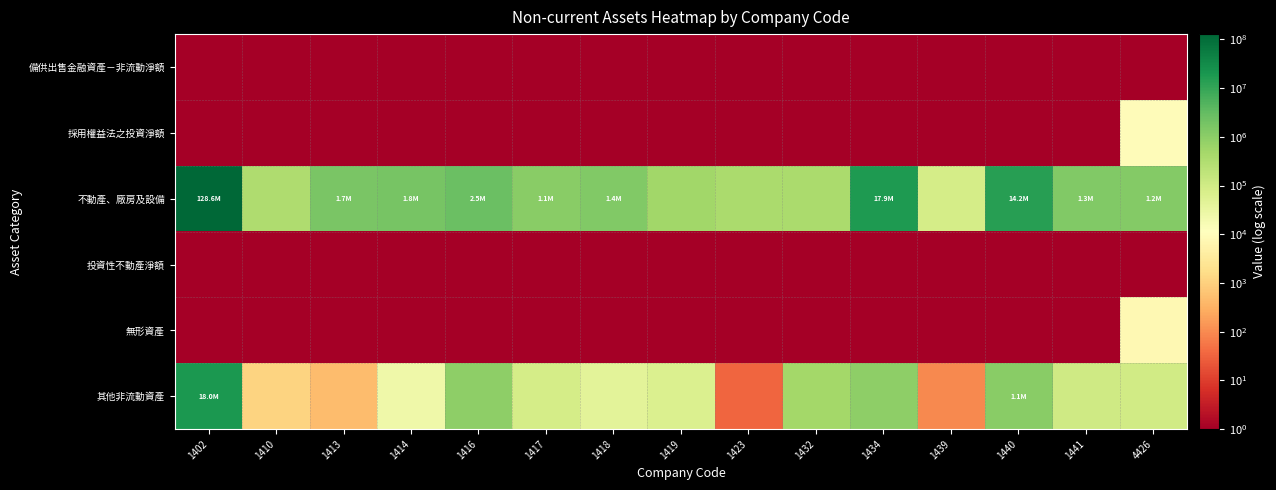

Reading left to right, extract all data points from this chart.

備供出售金融資產－非流動淨額: 1402=1	1410=1	1413=1	1414=1	1416=1	1417=1	1418=1	1419=1	1423=1	1432=1	1434=1	1439=1	1440=1	1441=1	4426=1
採用權益法之投資淨額: 1402=1	1410=1	1413=1	1414=1	1416=1	1417=1	1418=1	1419=1	1423=1	1432=1	1434=1	1439=1	1440=1	1441=1	4426=9427
不動產、廠房及設備: 1402=128611542	1410=333732	1413=1728649	1414=1752764	1416=2518687	1417=1096876	1418=1380655	1419=538295	1423=381268	1432=396435	1434=17904123	1439=85725	1440=14225117	1441=1325150	4426=1249059
投資性不動產淨額: 1402=1	1410=1	1413=1	1414=1	1416=1	1417=1	1418=1	1419=1	1423=1	1432=1	1434=1	1439=1	1440=1	1441=1	4426=1
無形資產: 1402=1	1410=1	1413=1	1414=1	1416=1	1417=1	1418=1	1419=1	1423=1	1432=1	1434=1	1439=1	1440=1	1441=1	4426=7524
其他非流動資產: 1402=18018198	1410=1161	1413=481	1414=25196	1416=911433	1417=83607	1418=44451	1419=64689	1423=35	1432=469375	1434=932669	1439=98	1440=1121599	1441=102828	4426=94589